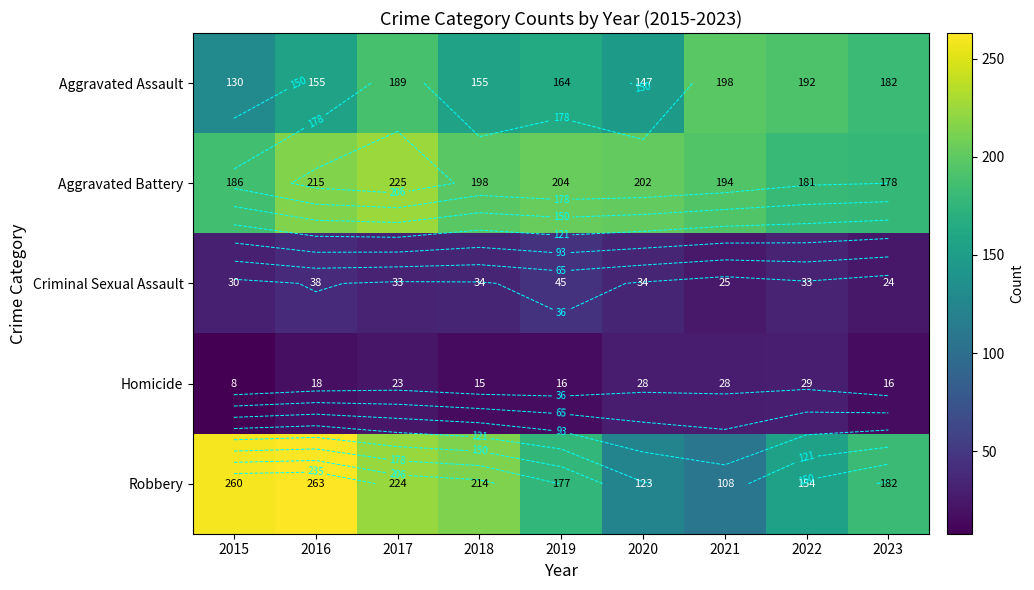

What is the average value of the Criminal Sexual Assault series?

33